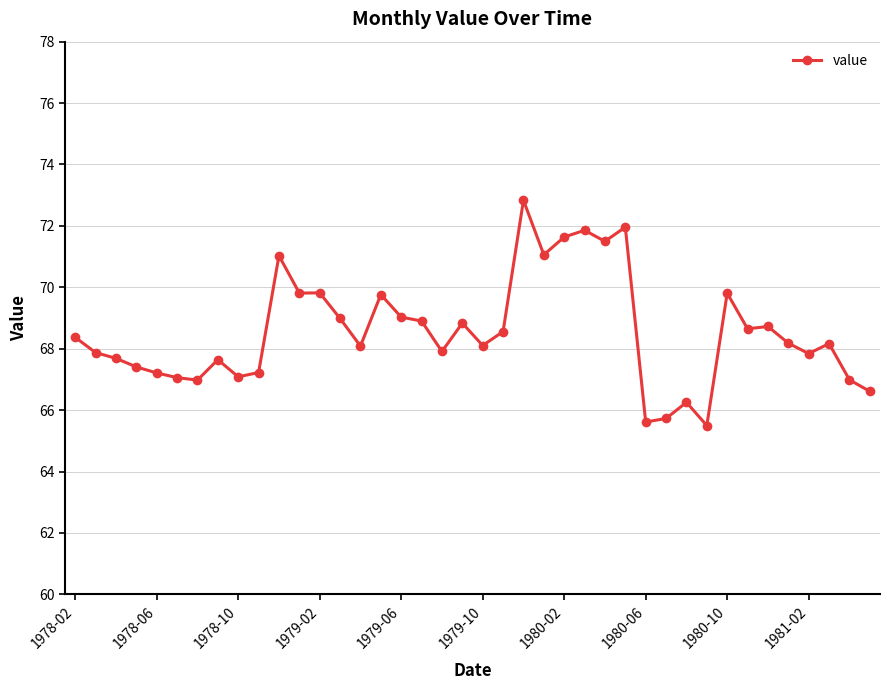

What is the value of the 18th point from the left?

68.9